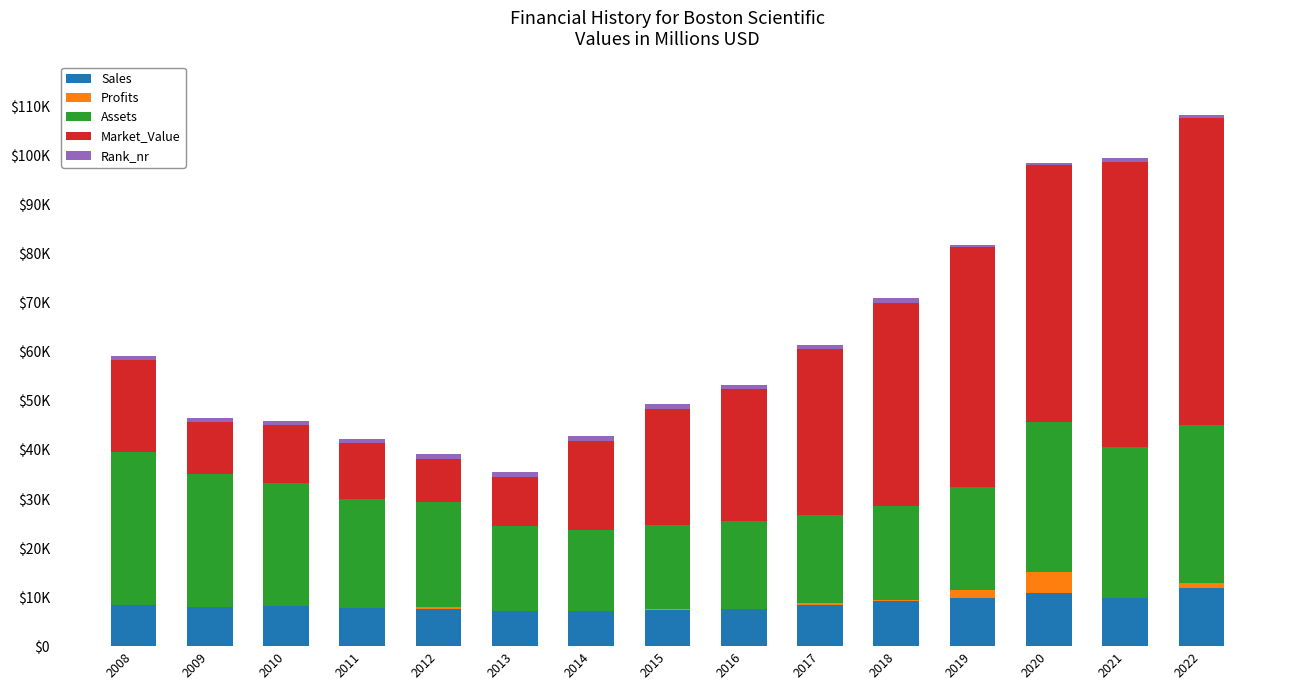

What value does the Sales series have at 2014, to the nearest 10?

7140